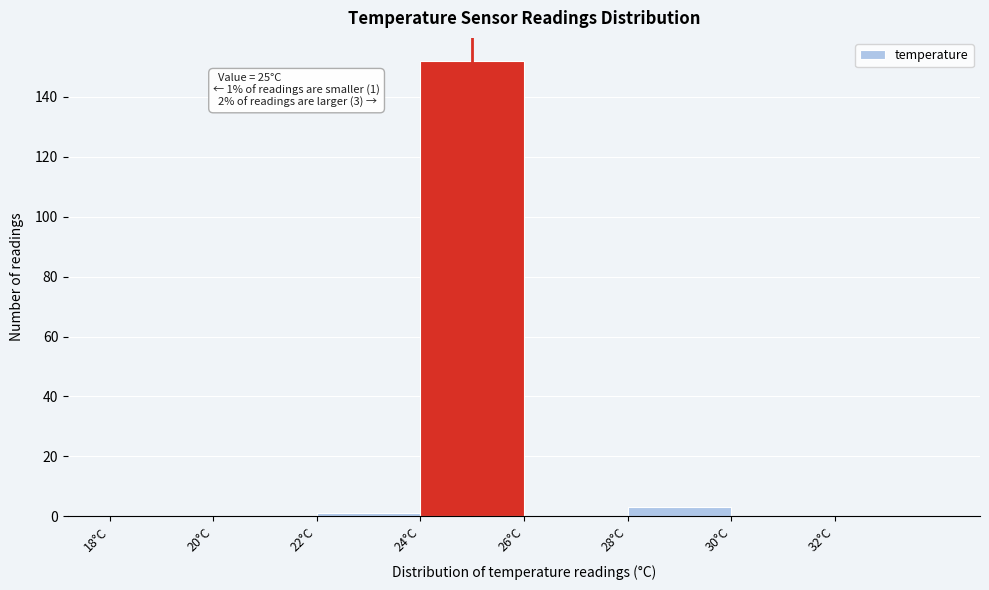

Over which range of the x-axis is the bar tallest?

24 to 26